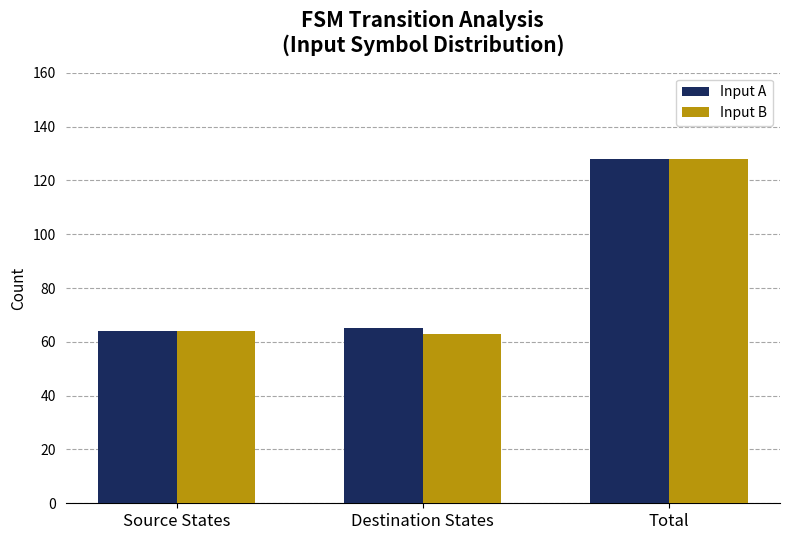

Reading left to right, extract all data points from this chart.

Input A: Source States=64	Destination States=65	Total=128
Input B: Source States=64	Destination States=63	Total=128